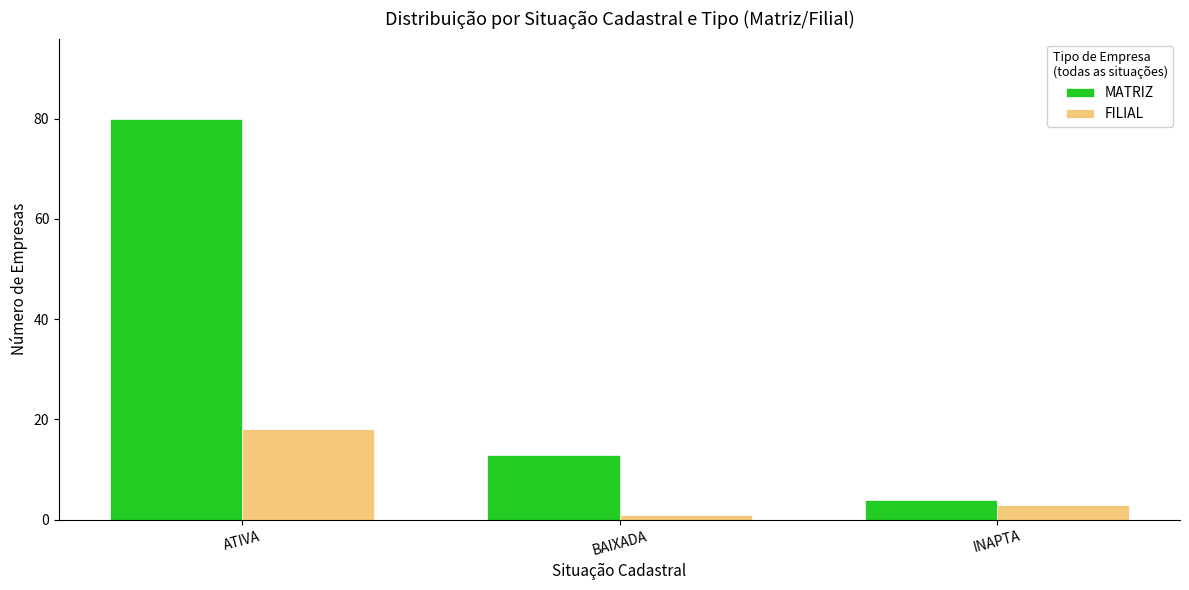

Count the number of categories in the chart.

3